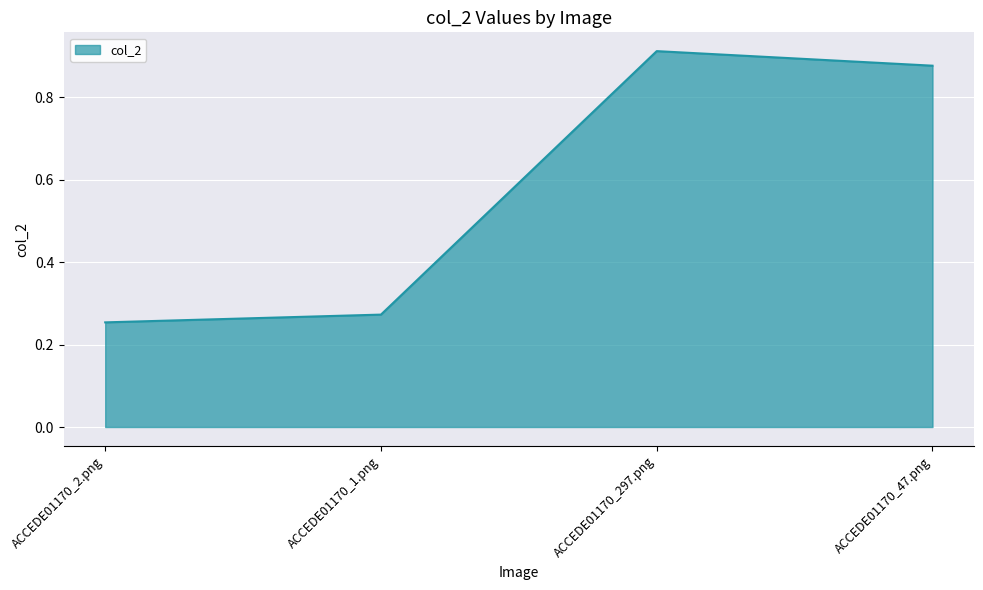

List the labels in order of value, largest first.

ACCEDE01170_297.png, ACCEDE01170_47.png, ACCEDE01170_1.png, ACCEDE01170_2.png